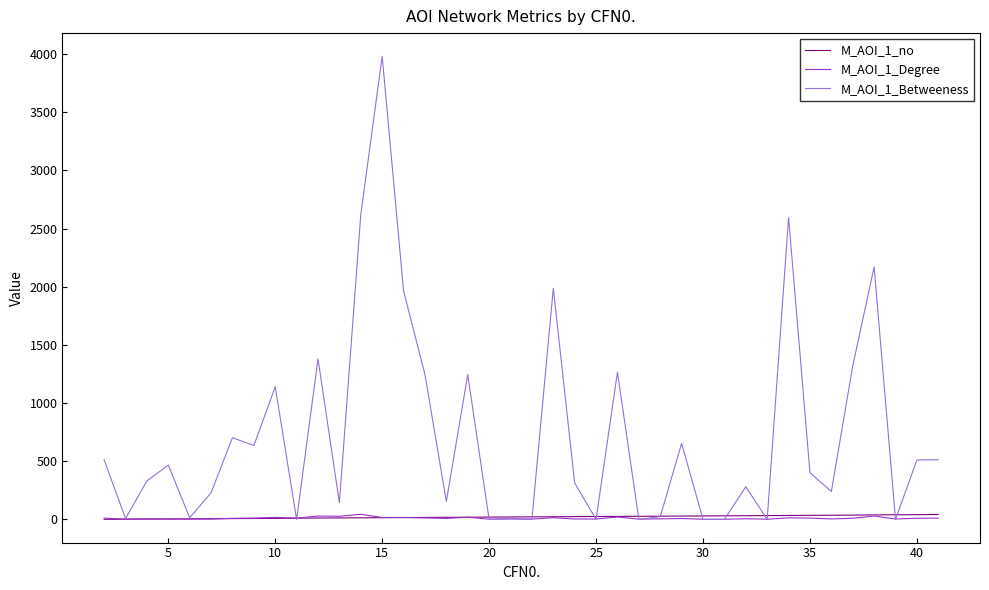

Which series has the largest total across all categories?

M_AOI_1_Betweeness